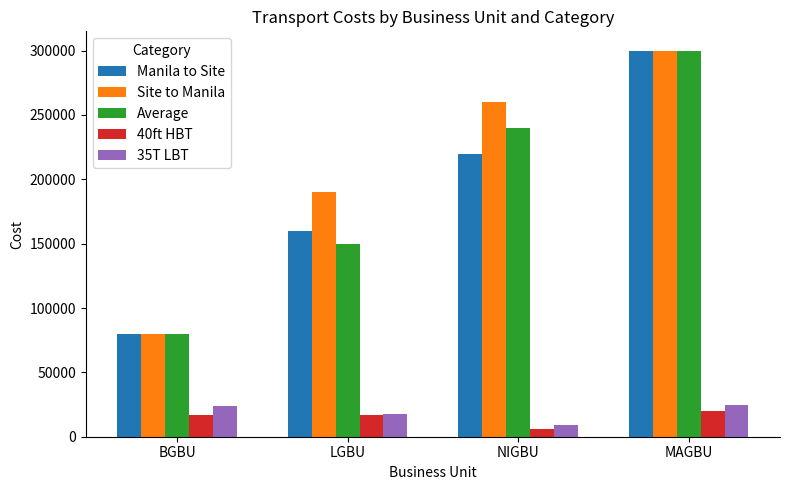

What is the maximum value for 40ft HBT?

20000.0